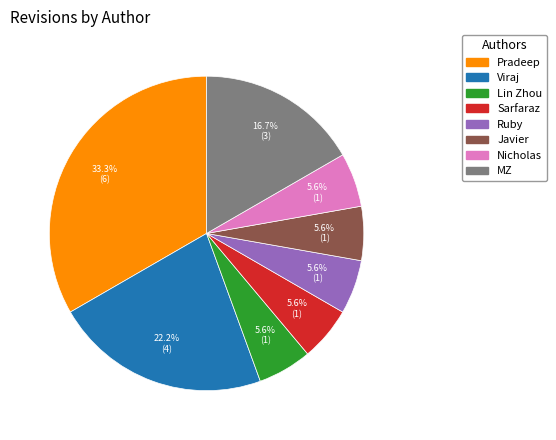

Does any single category account for the majority?

No